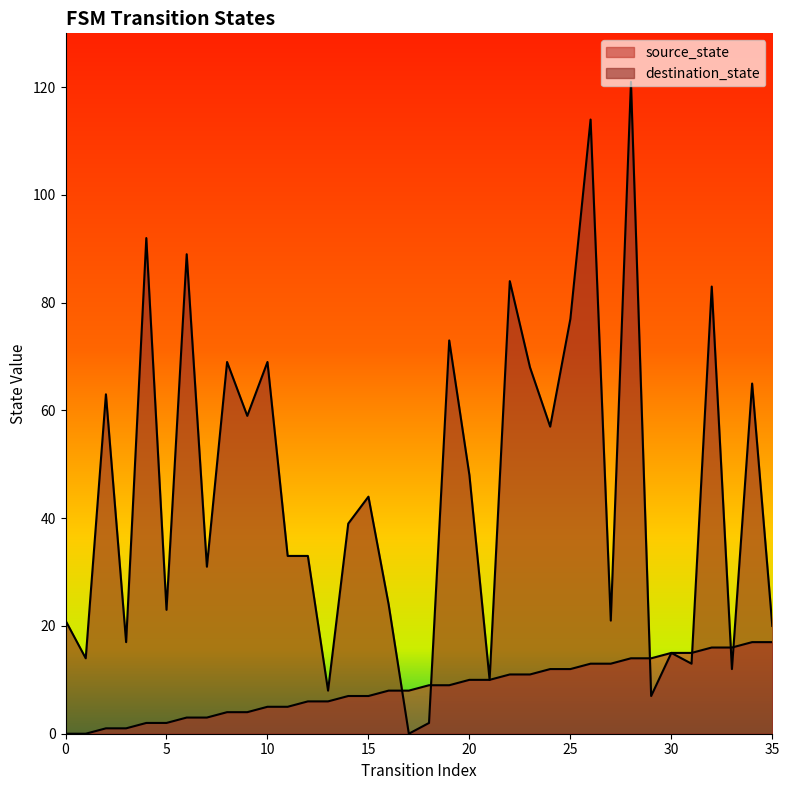

What is the difference between the maximum and minimum values in the destination_state series?

121